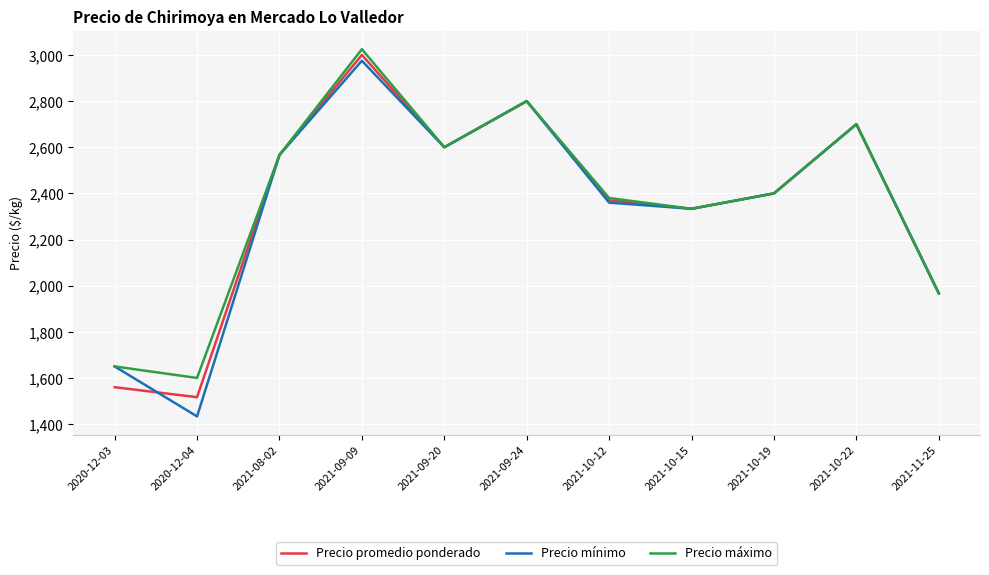

The value of Precio máximo at 2021-09-20 is 2600.0. True or false?

True